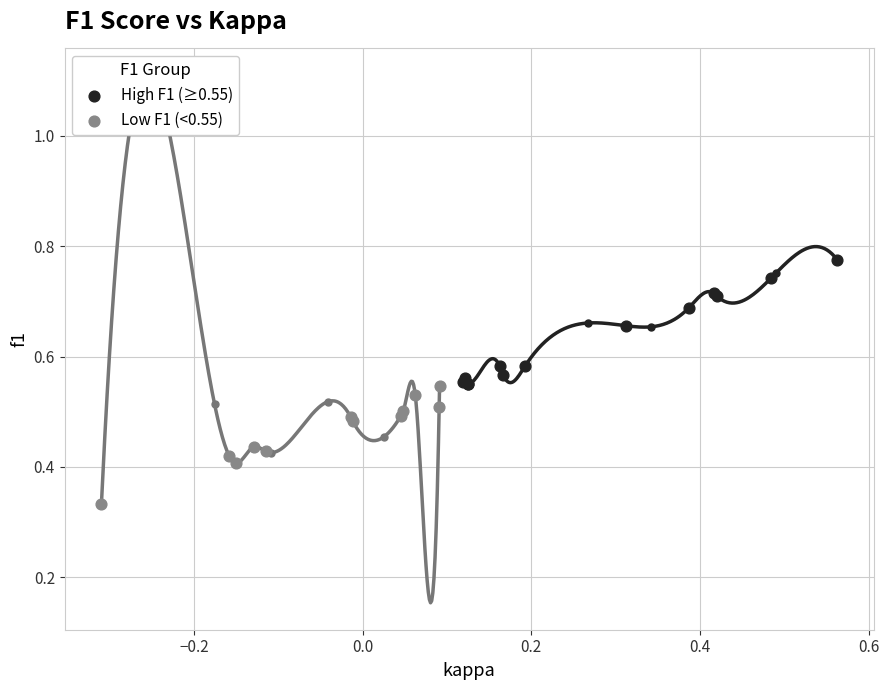

Which series has the largest Y range (max minus min)?

High F1 (≥0.55)